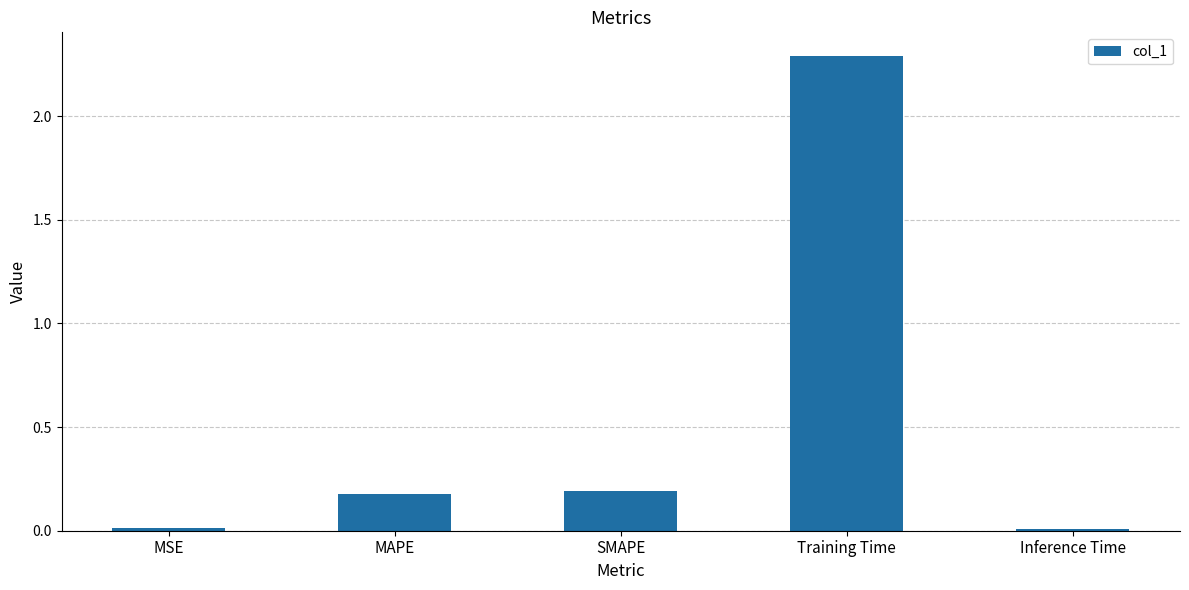

What is the maximum value shown in the chart?

2.3